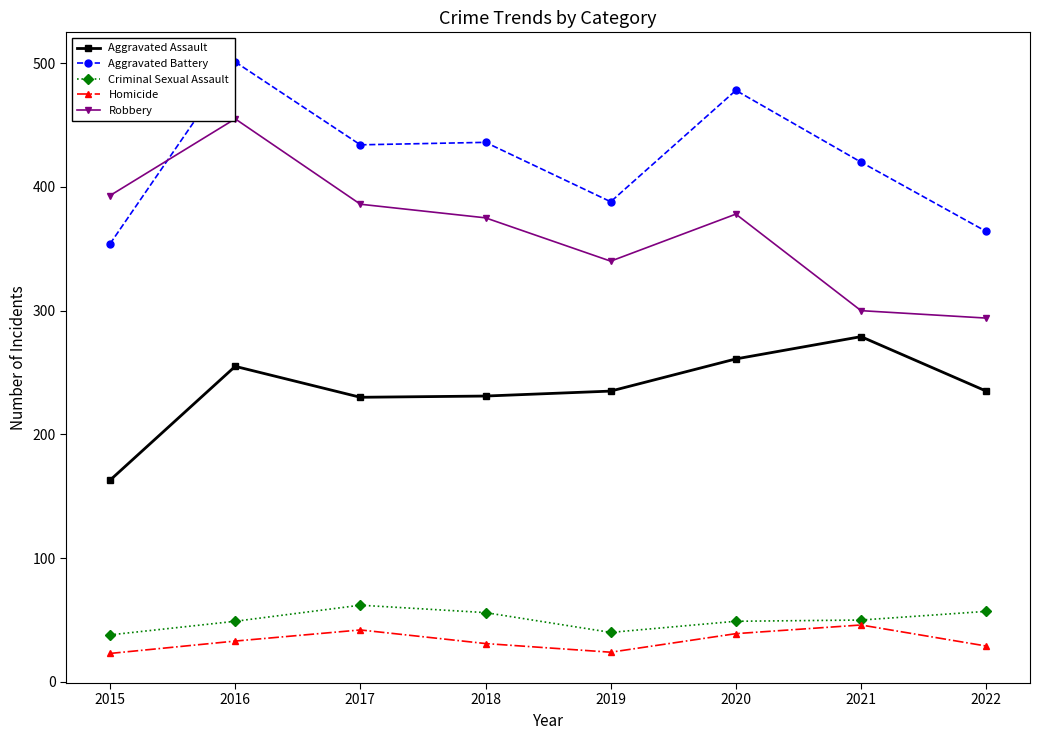

What is the difference between the second highest and second lowest values in the Aggravated Assault series?

31